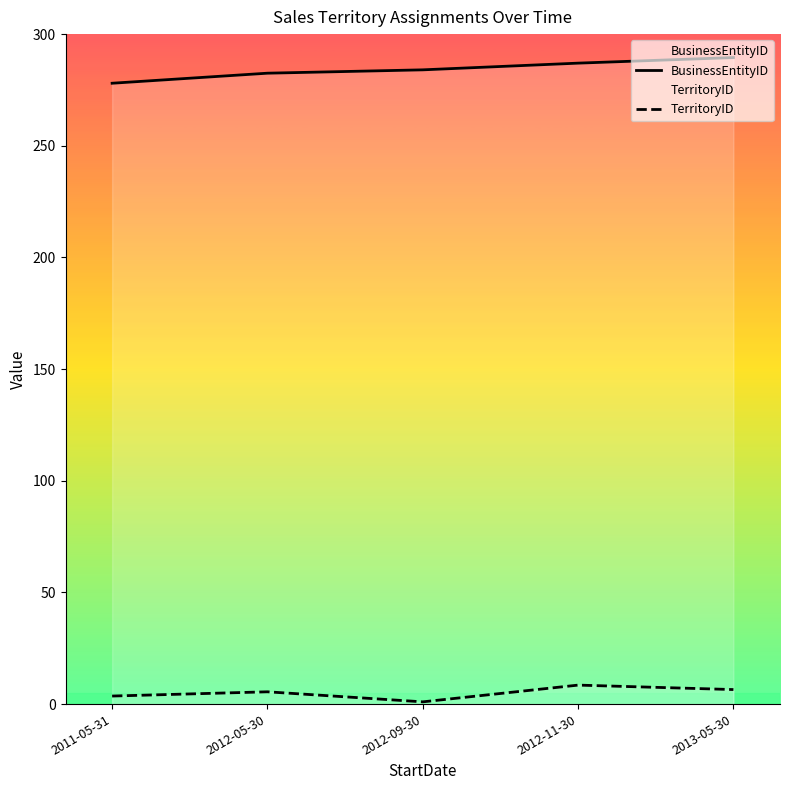

True or false: TerritoryID and BusinessEntityID intersect in this chart.

False